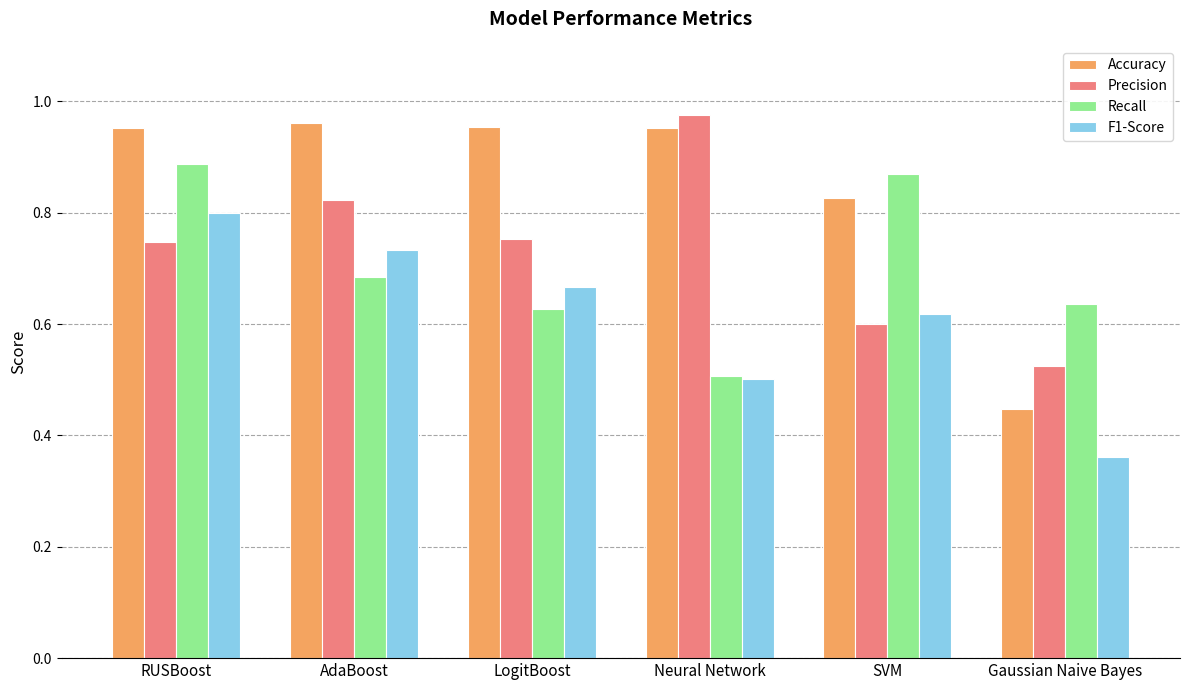

Which category has the highest value across all series?

Neural Network